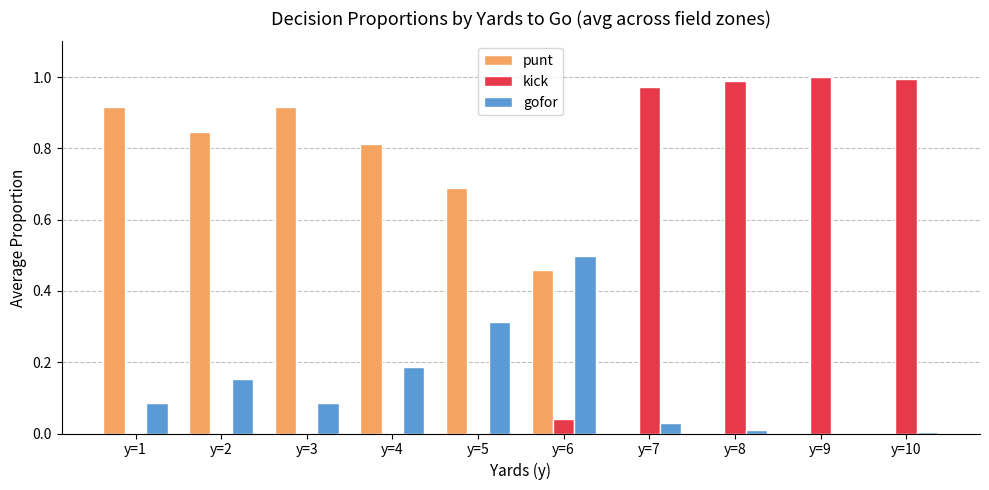

Is the value of punt at y=7 greater than the value of gofor at y=6?

No